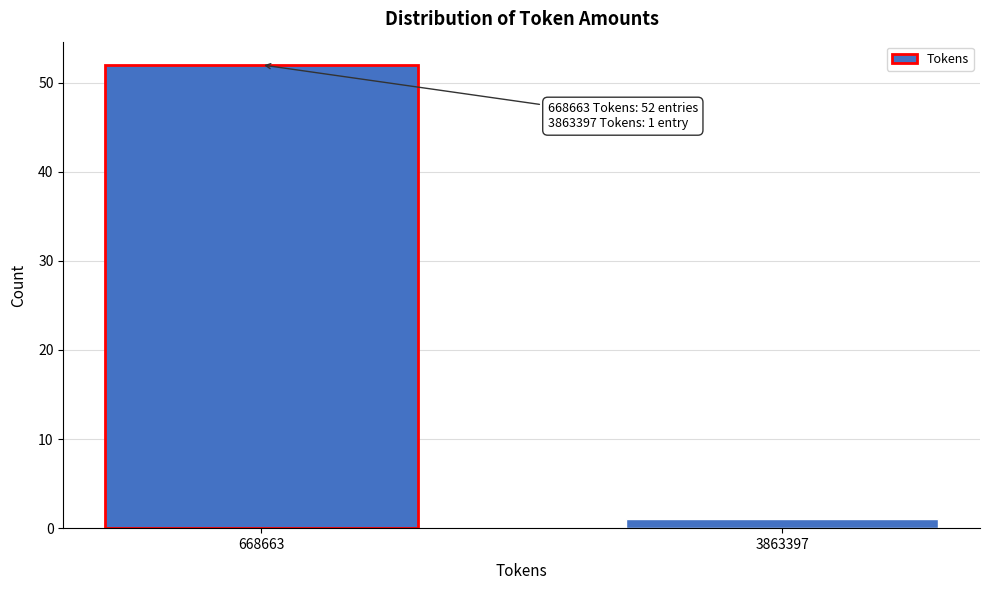

Reading left to right, list all the values displayed in this chart.

668663=52	3863397=1